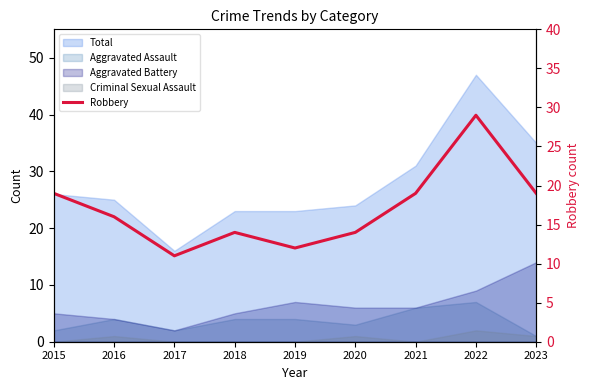

What is the value of the 2nd point from the left?

16